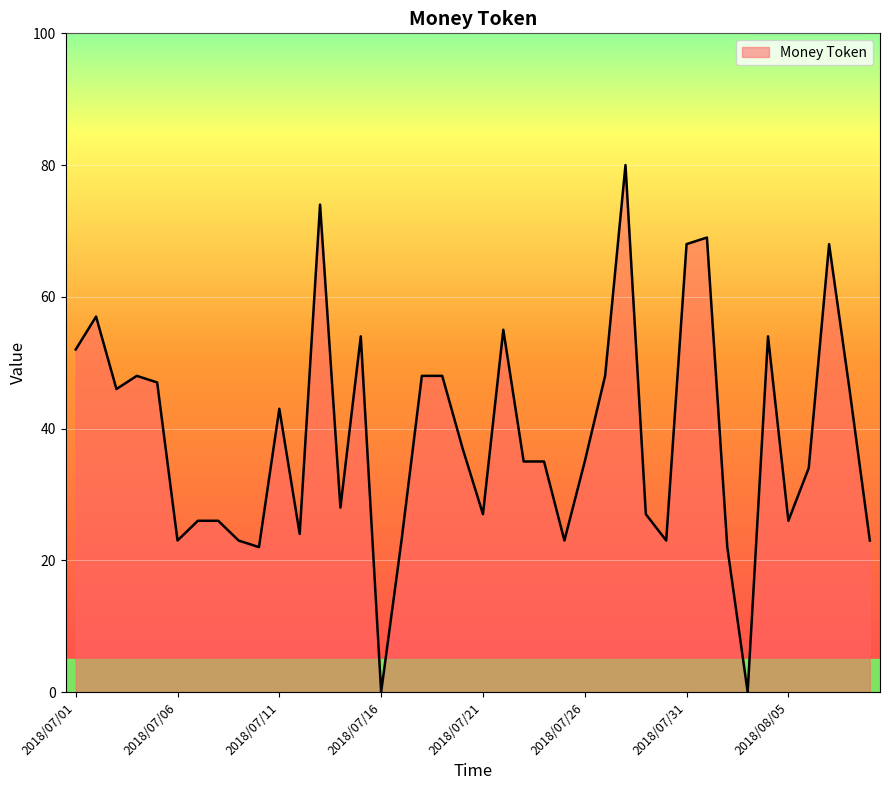

What is the greatest value displayed?

80